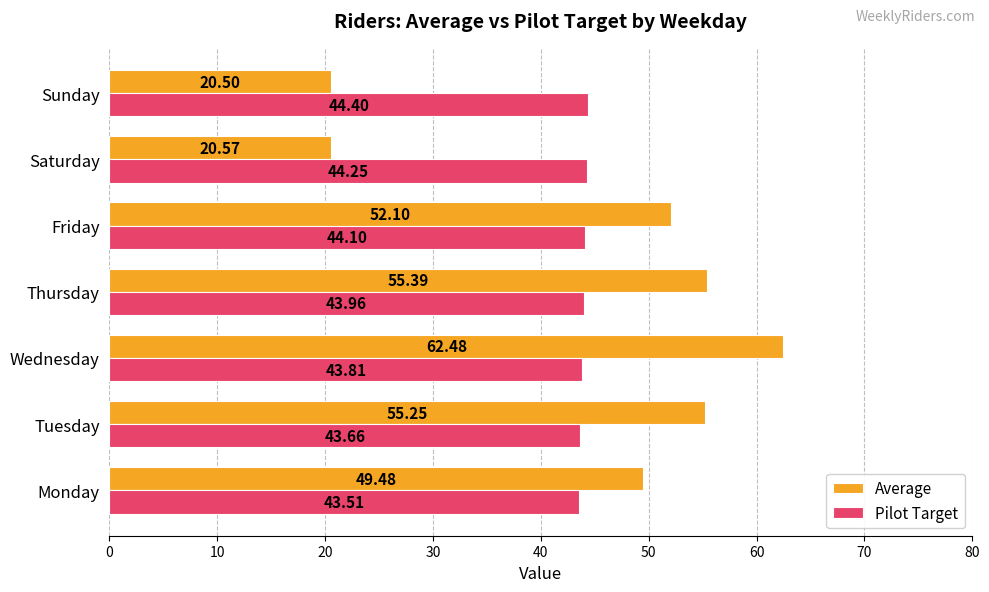

At which label is Average closest to 41?

Monday